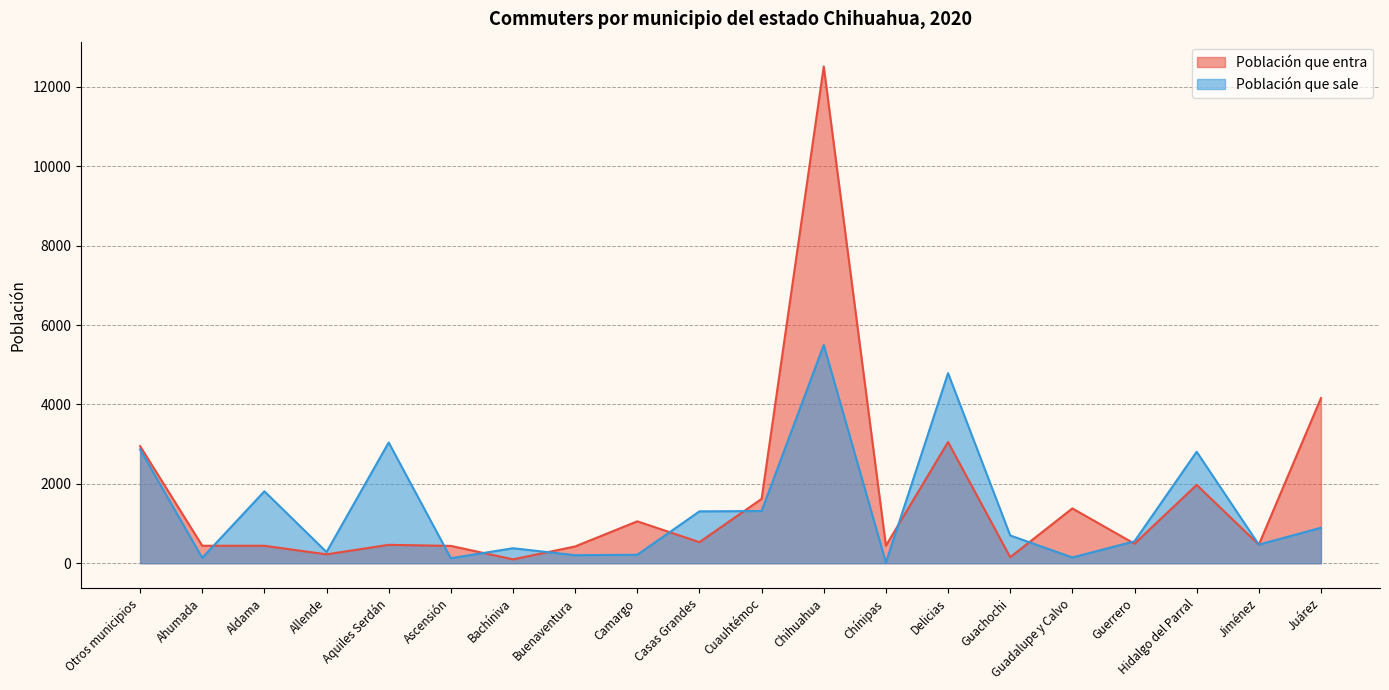

At which category does the chart reach its minimum across all series?

Chínipas